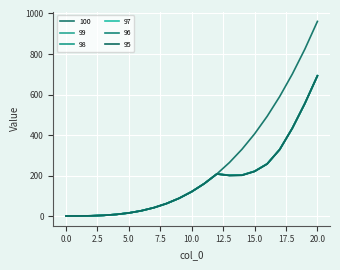

How many lines are shown in the chart?

6